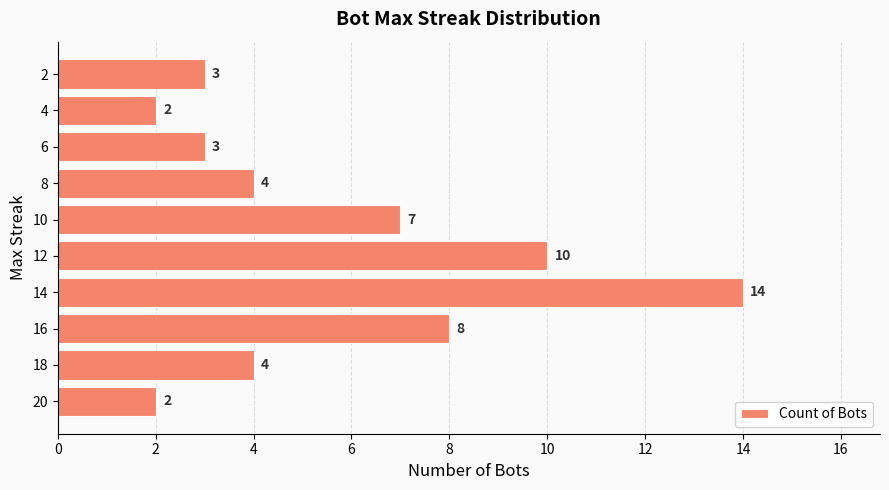

What is the difference between the second highest and second lowest values?

8